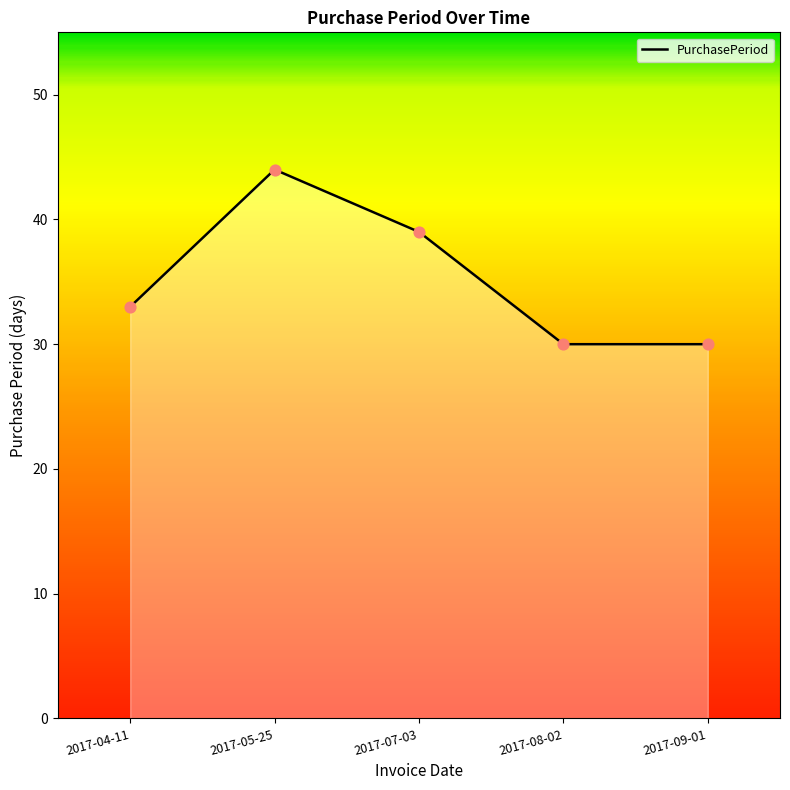

What is the ratio of the value at 2017-04-11 to the value at 2017-07-03?

0.8